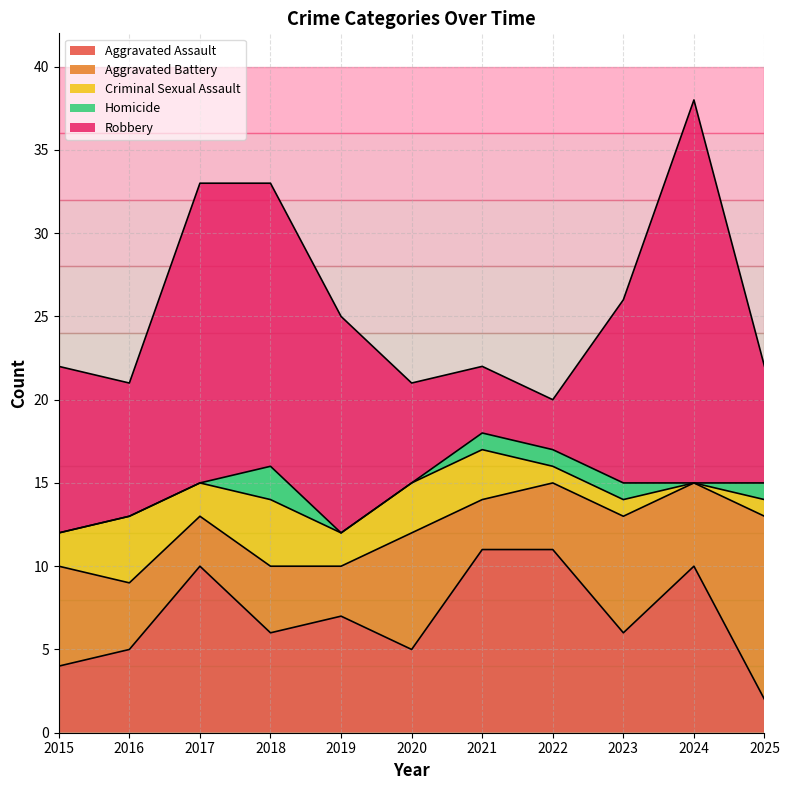

At which label is Aggravated Battery closest to 7?

2020